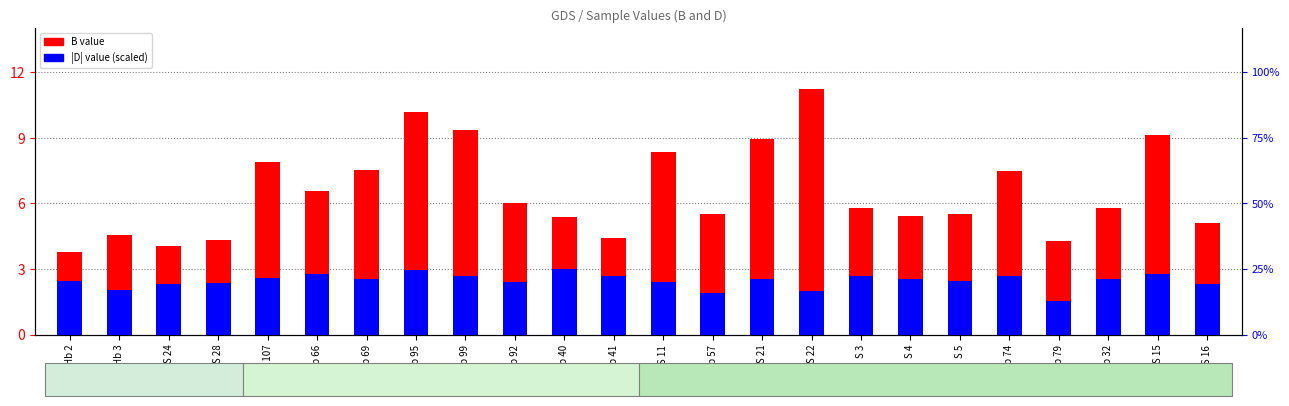

What is the highest value of the B series?

11.2